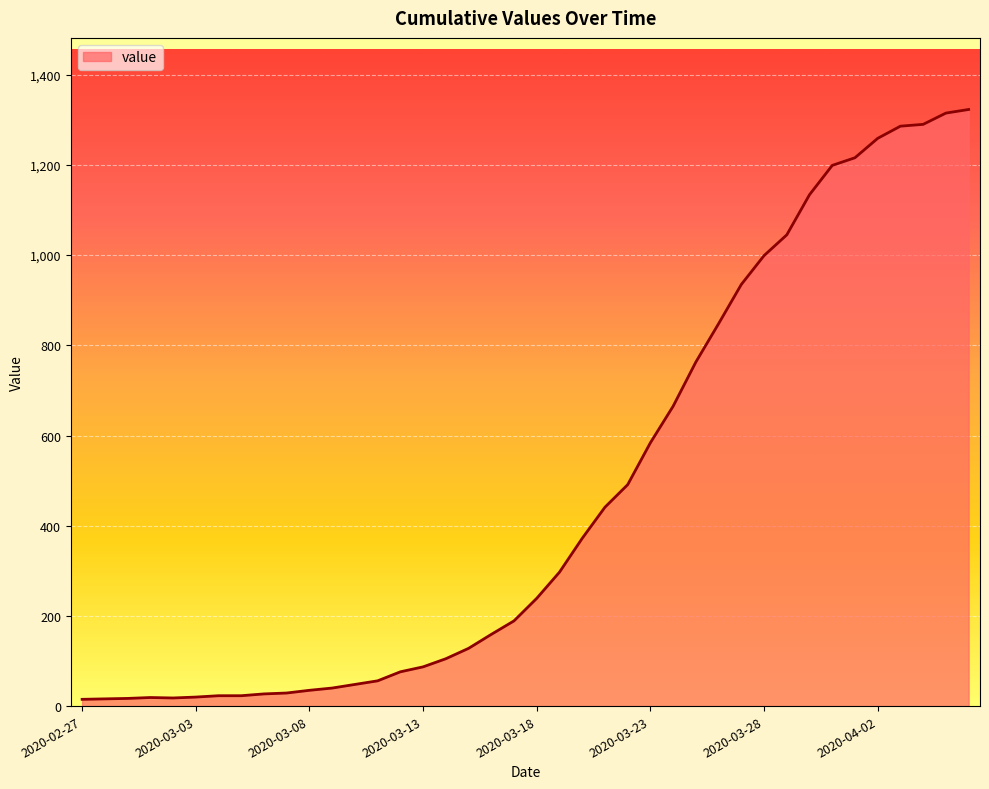

What is the difference between the maximum and minimum values?

1308